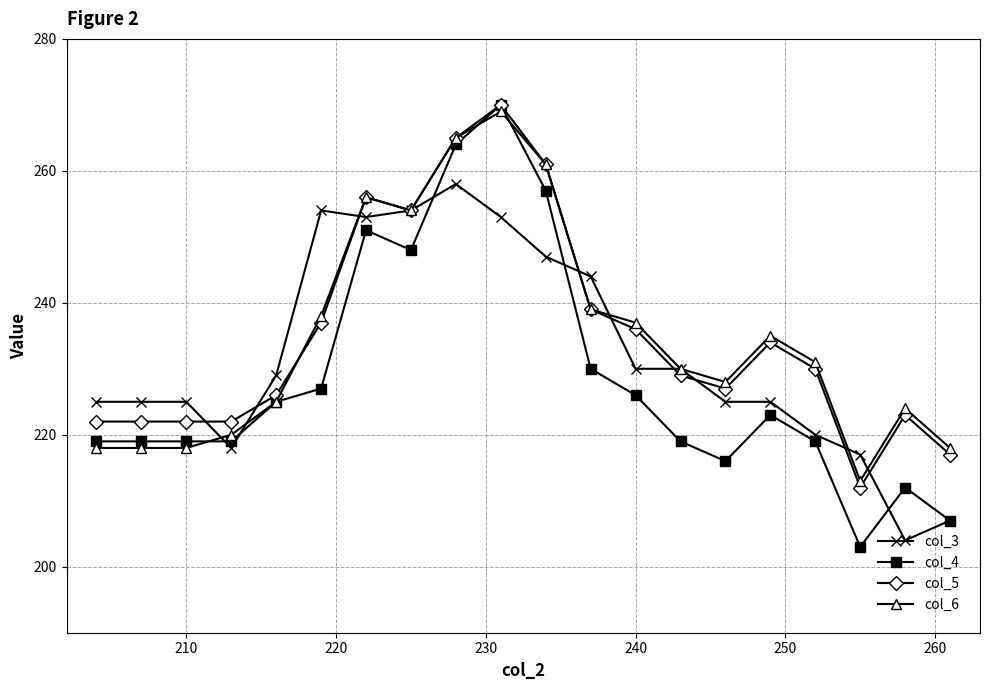

Is this an area chart (filled region under the line)?

No